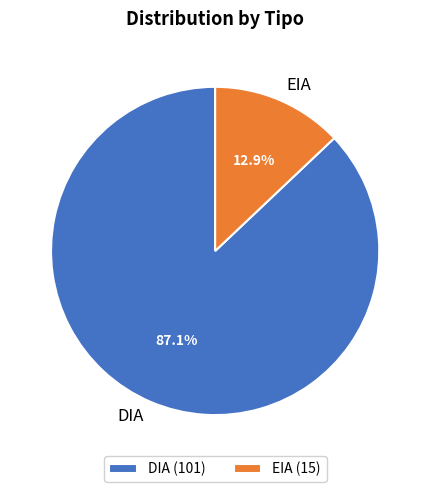

Which category accounts for the majority?

DIA